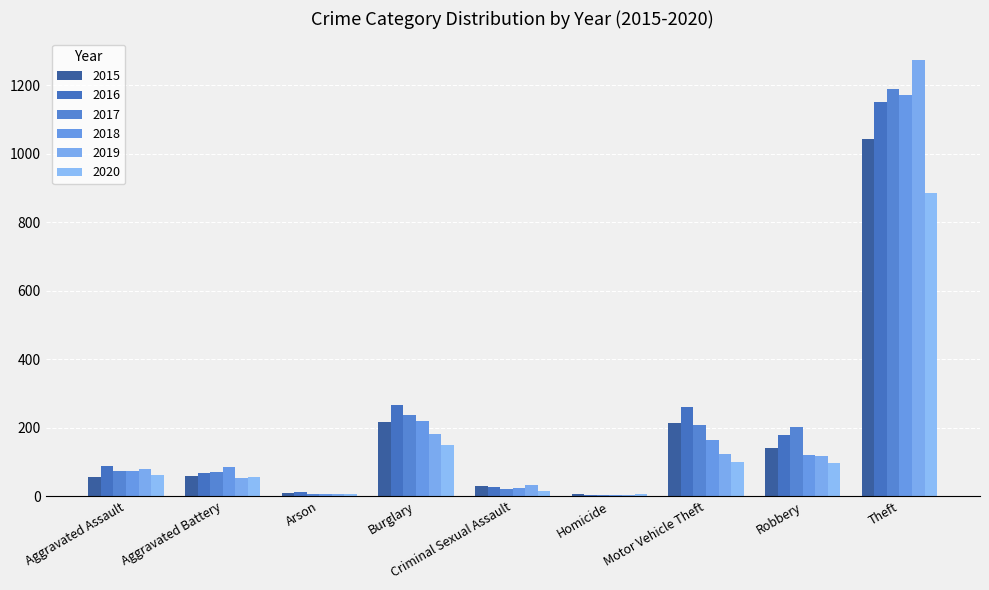

At how many categories does at least one series exceed 7?

8